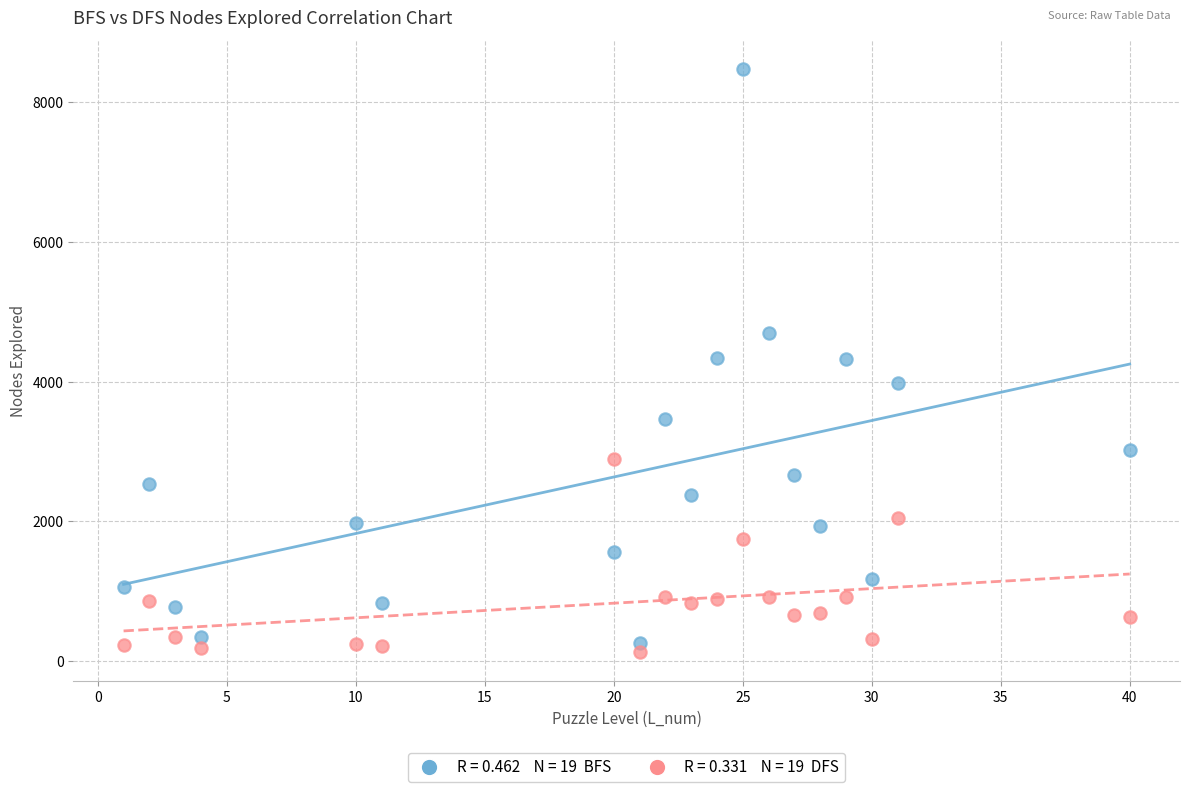

Across all data points, what is the range of Y values (max minus min)?

8350